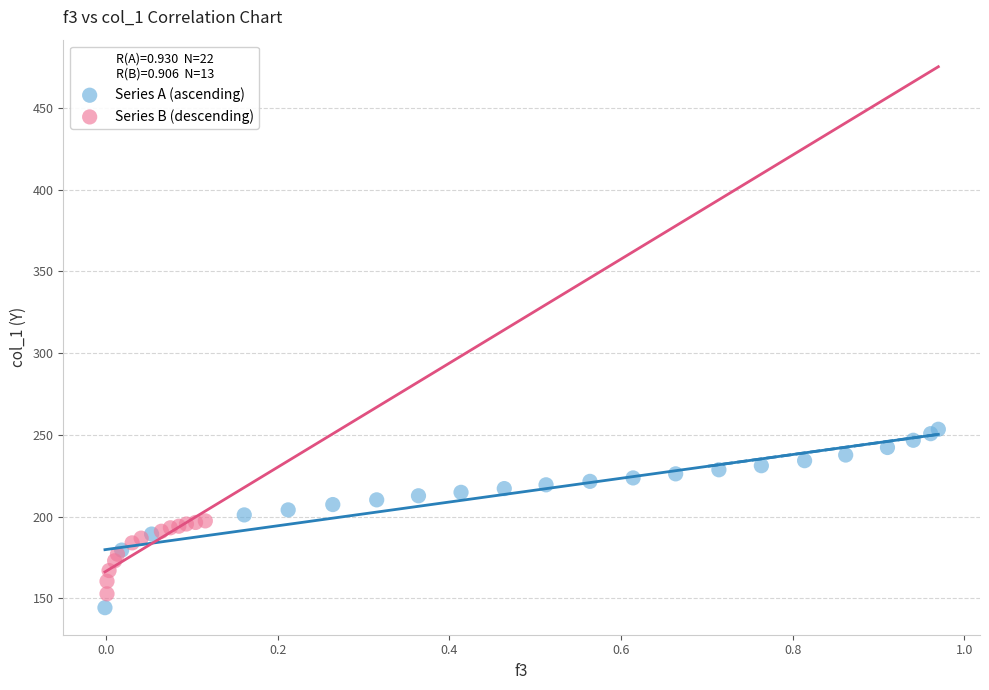

Which series reaches the maximum Y coordinate?

Series A (ascending)